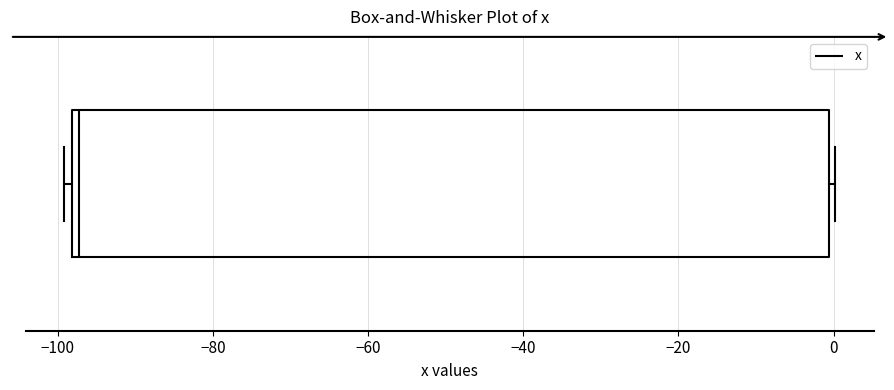

Transcribe this box plot: give where the median line is, the range the box spans, and where the two whiskers end, as read against the x-axis. The values are not printed on the chart, so give them approximately, as read against the axis.

median -98 (just right of the box's left edge), box -98 to 0, whiskers -100 to 0 (just right of the box's right edge)